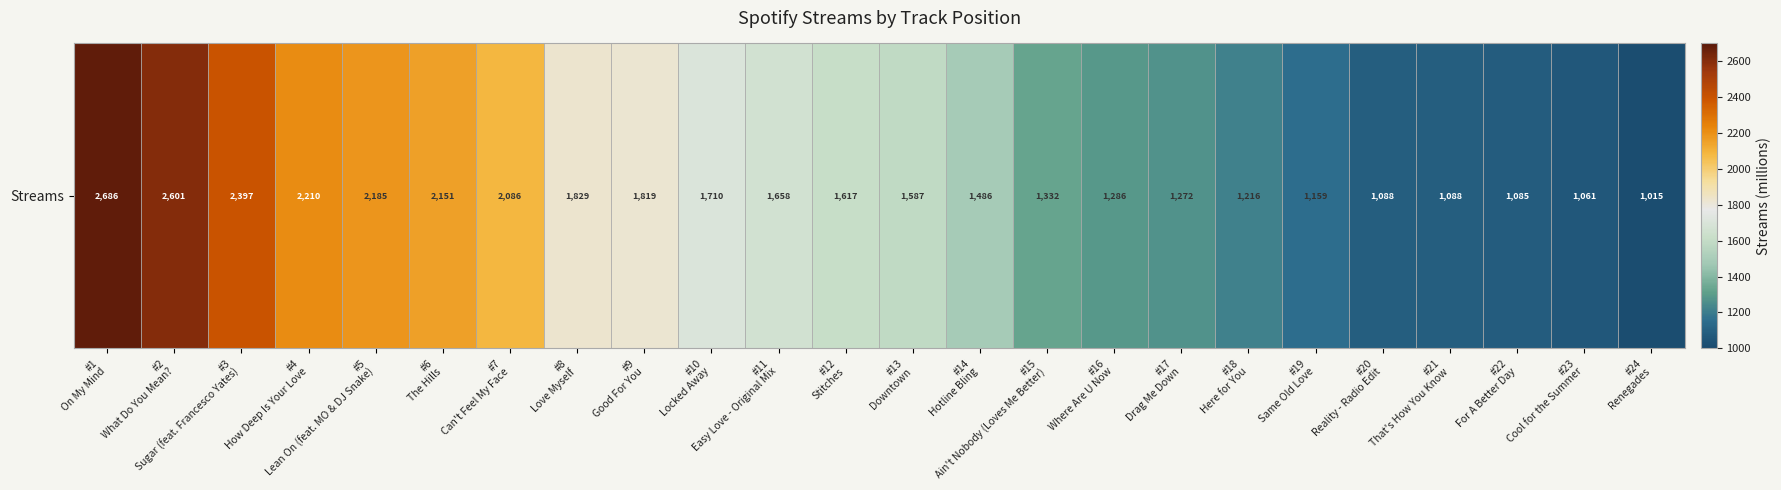

What is the sum of the values at #7
Can't Feel My Face and #11
Easy Love - Original Mix?

3744